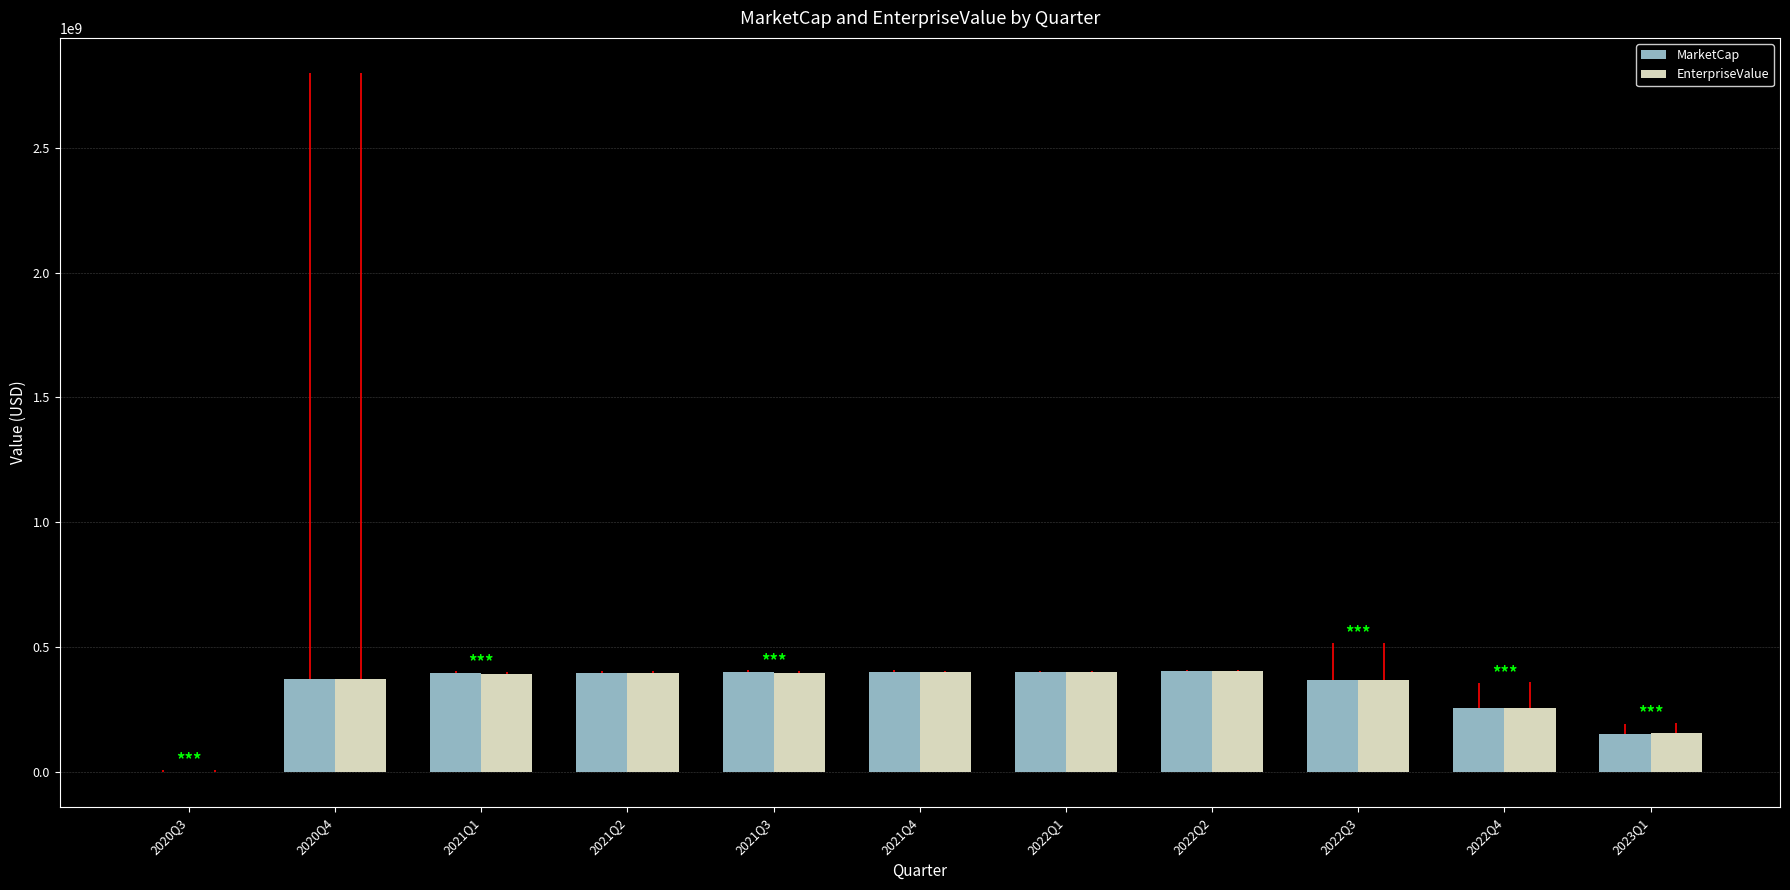

What is the greatest value displayed?

405105170.0